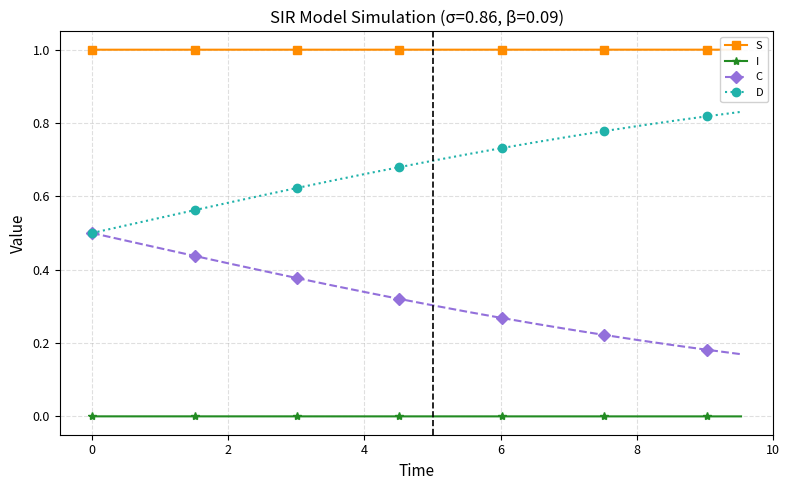

True or false: C and I cross at least once.

False